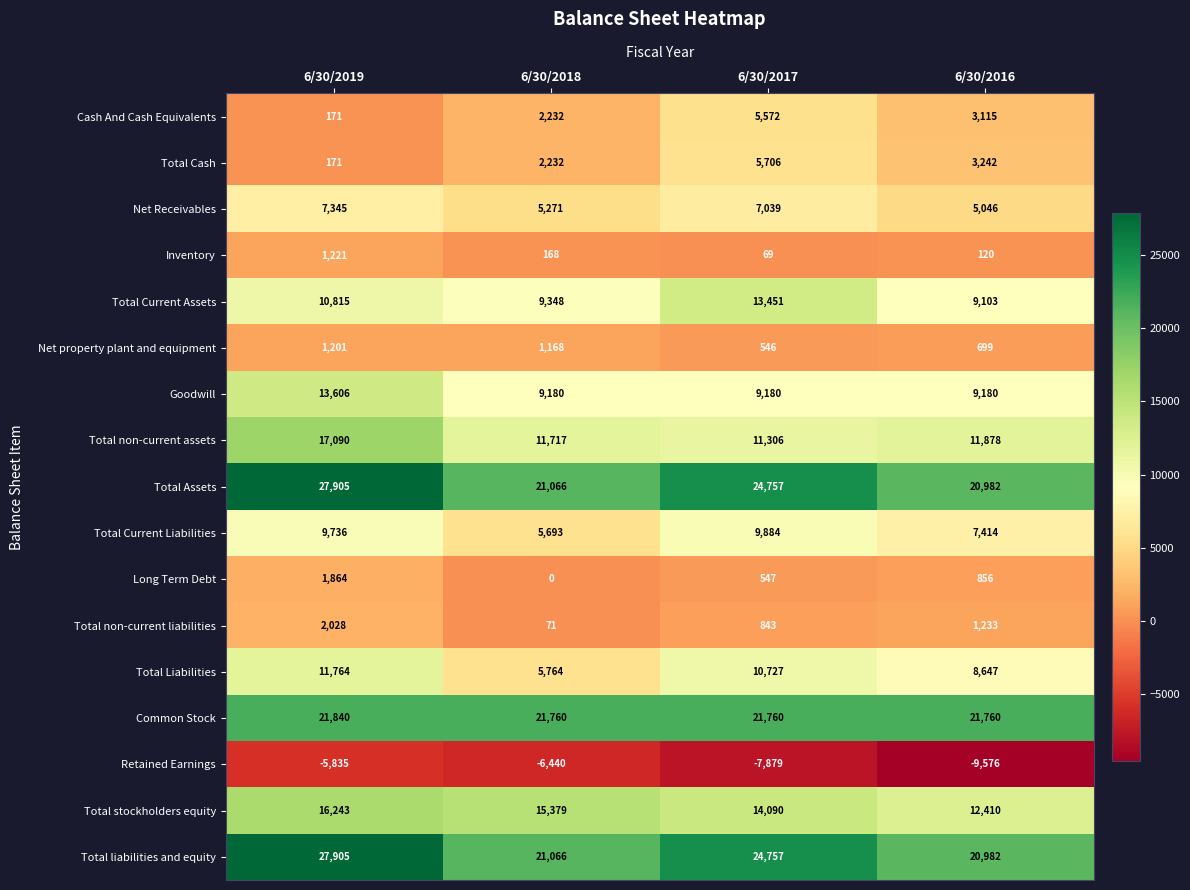

At how many categories does at least one series exceed 1061?

4